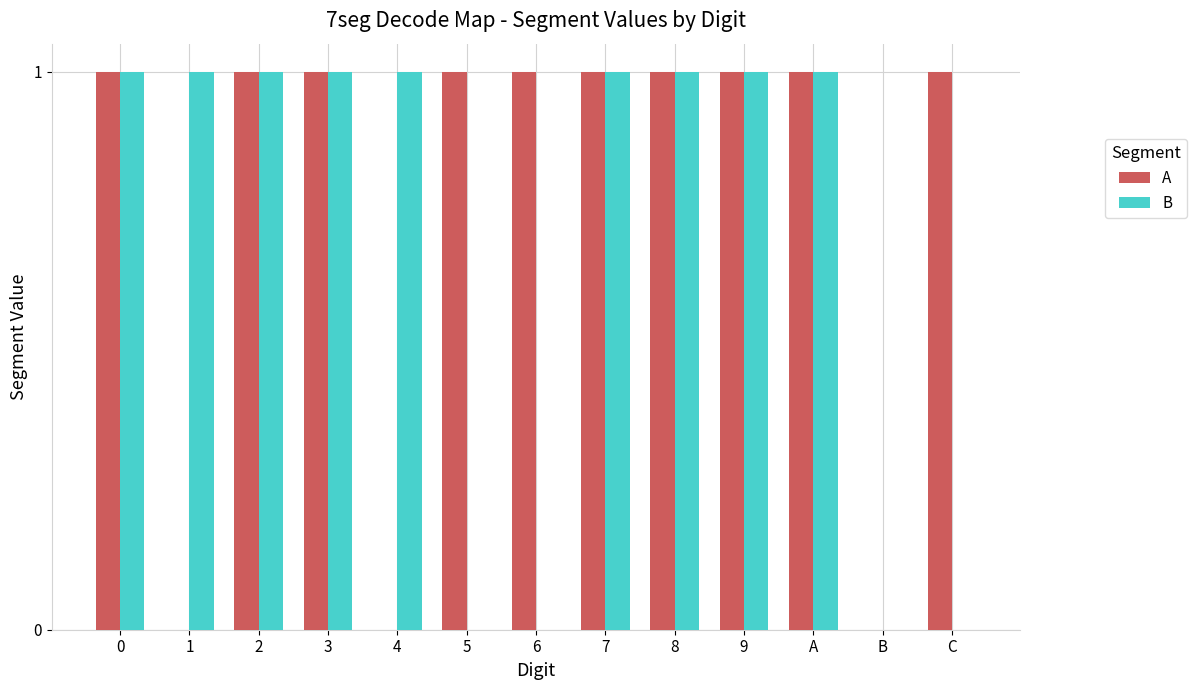

Is the value of B at 7 greater than the value of A at 1?

Yes